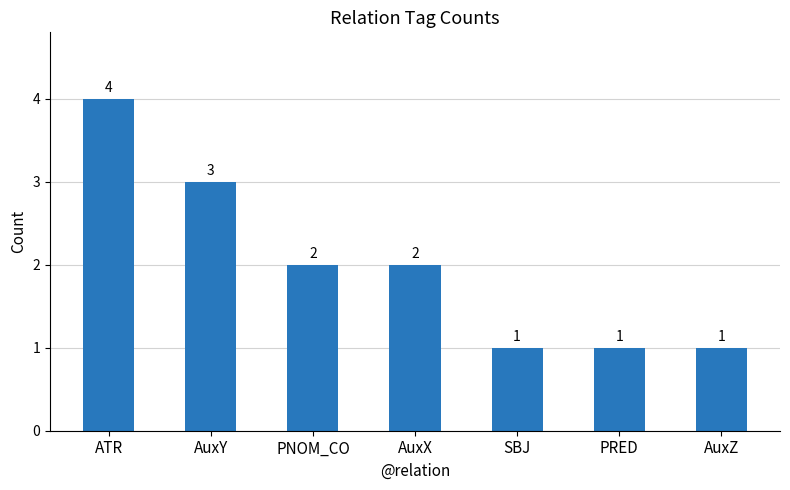

At which category does the chart reach its peak across all series?

ATR